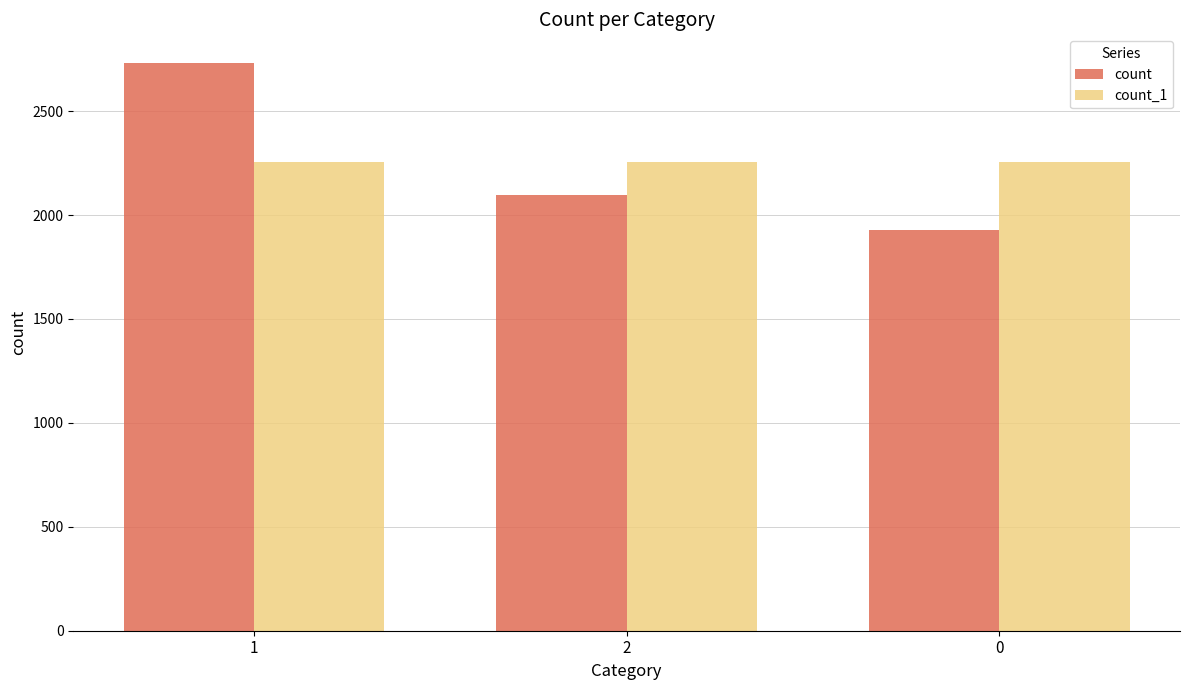

Is it true that count_1 equals 3691 at 0?

False